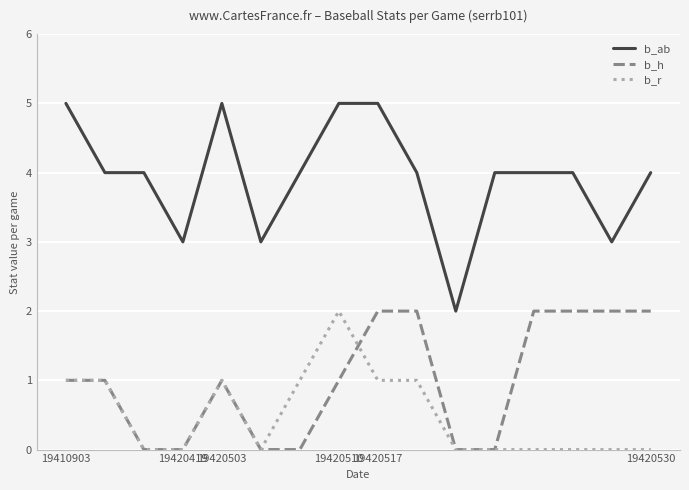

What is the maximum value shown in the chart?

5